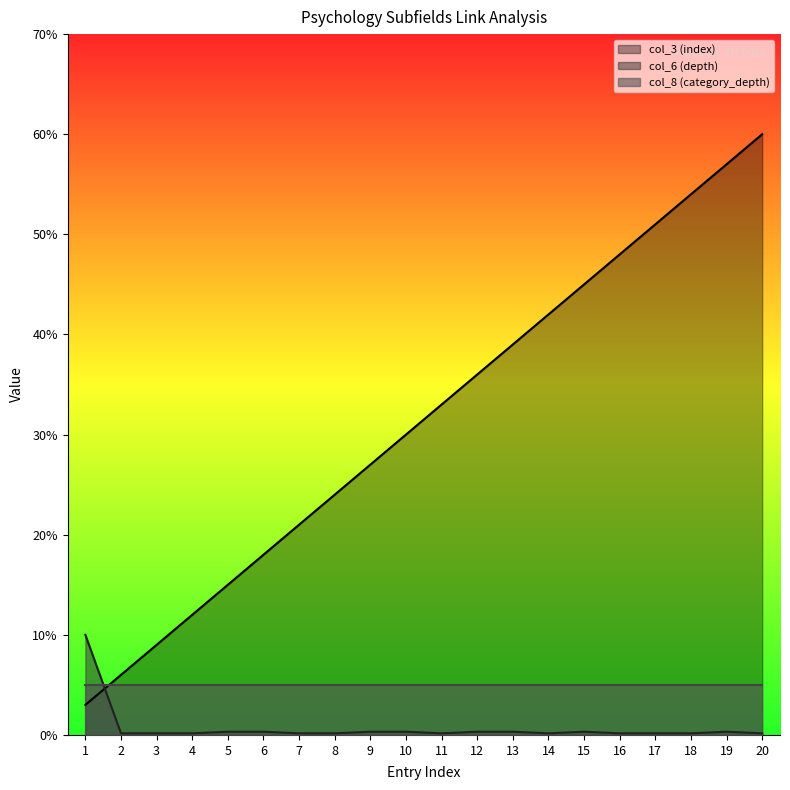

At which category is the sum across all series the highest?

20